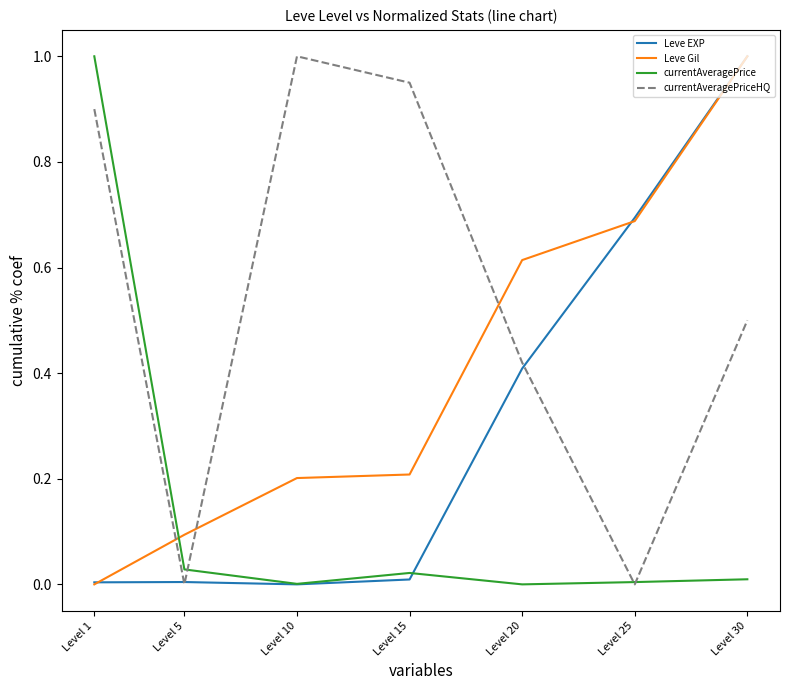

At which category is the sum across all series the highest?

Level 30